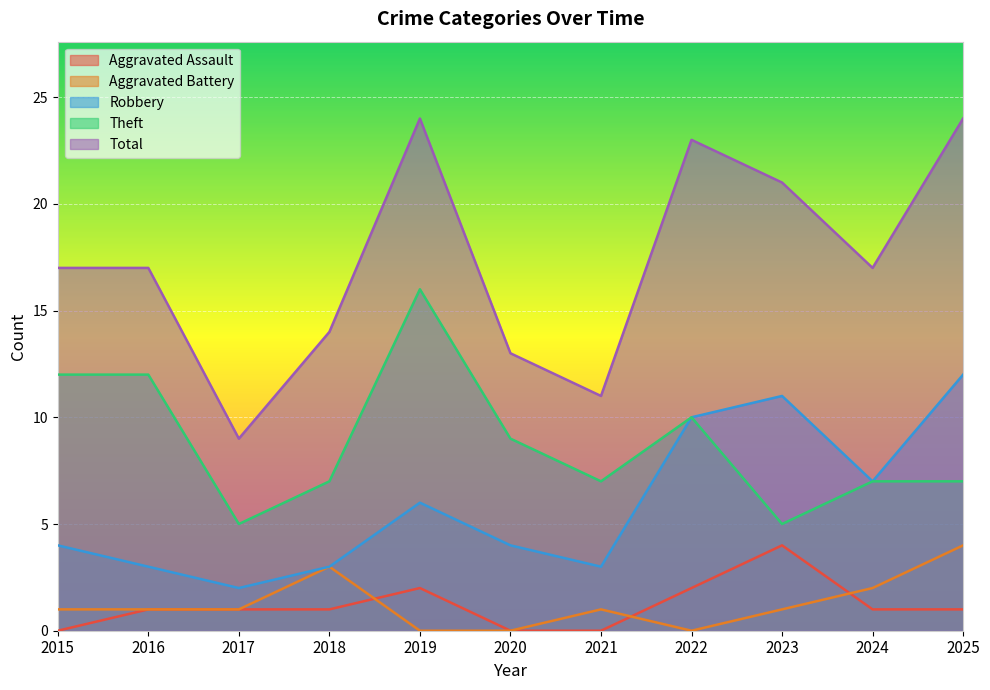

True or false: Aggravated Assault and Total intersect in this chart.

False